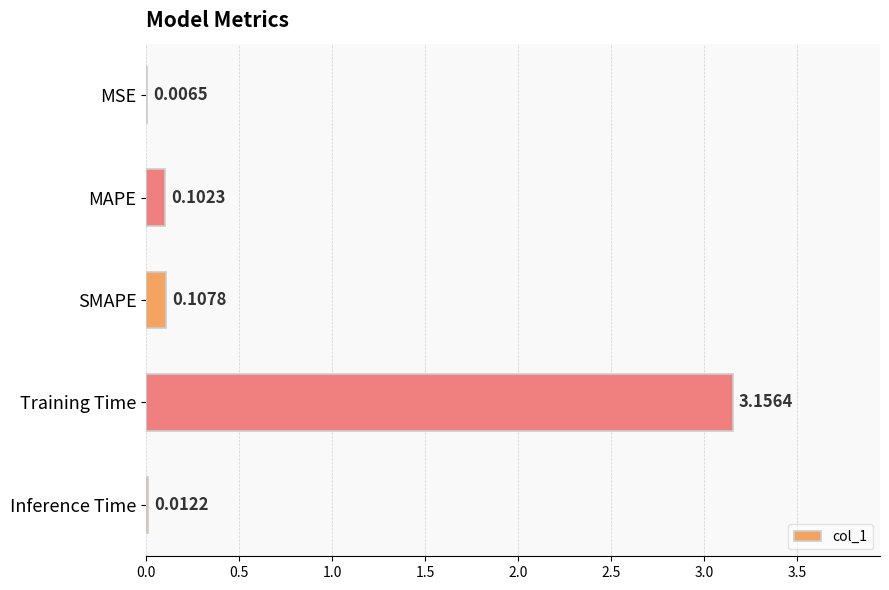

Count the number of data series in this chart.

1